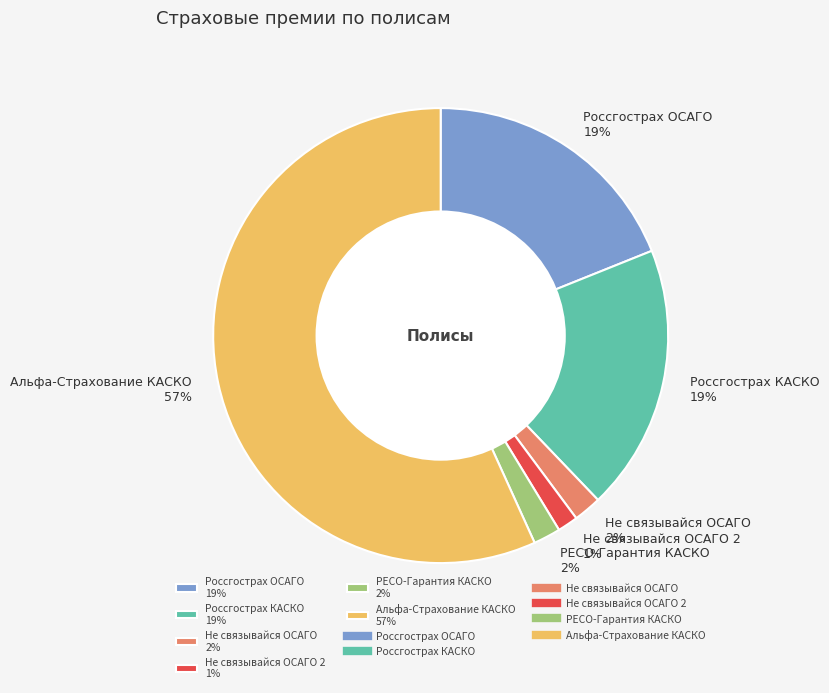

Which slice is the largest?

Альфа-Страхование КАСКО 57%